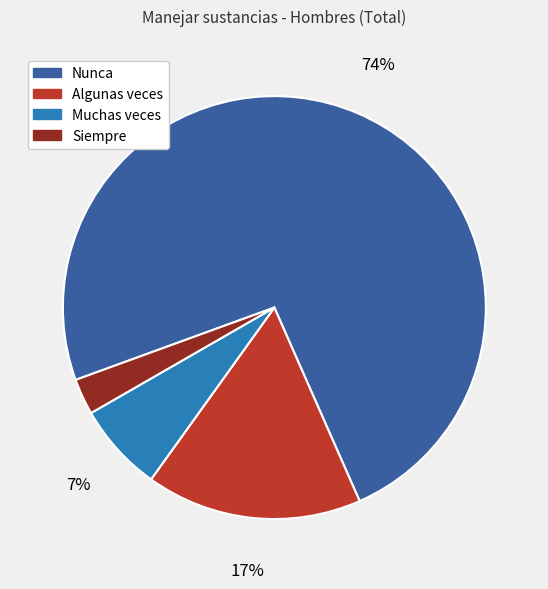

Does Nunca represent more than half of the total?

Yes